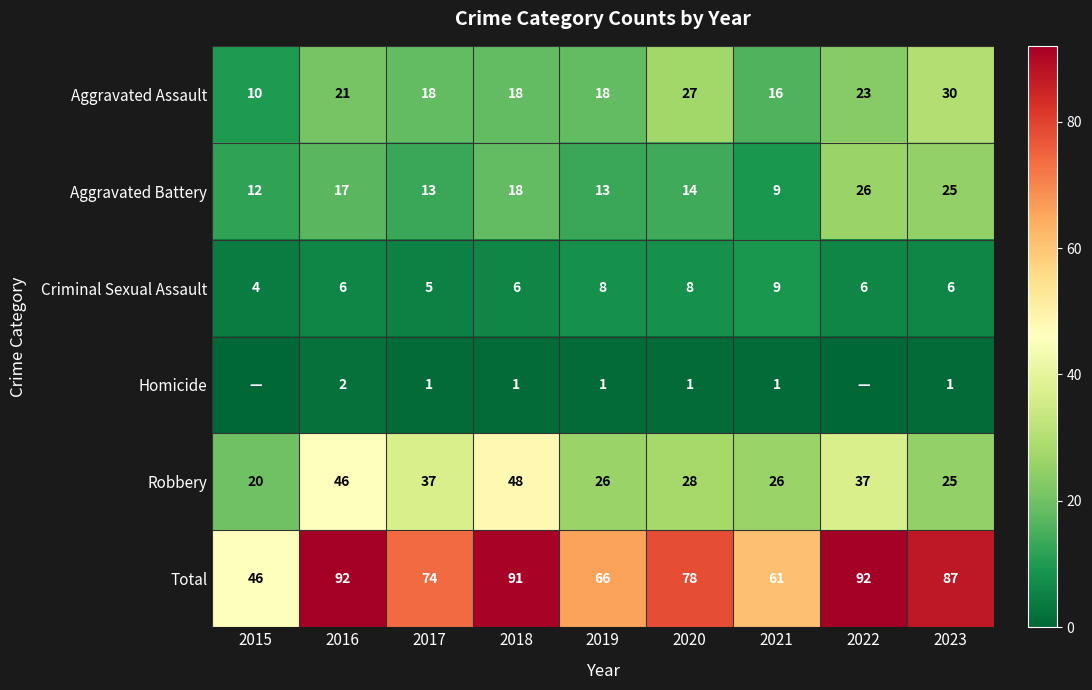

What is the total value across all series at 2018?

182